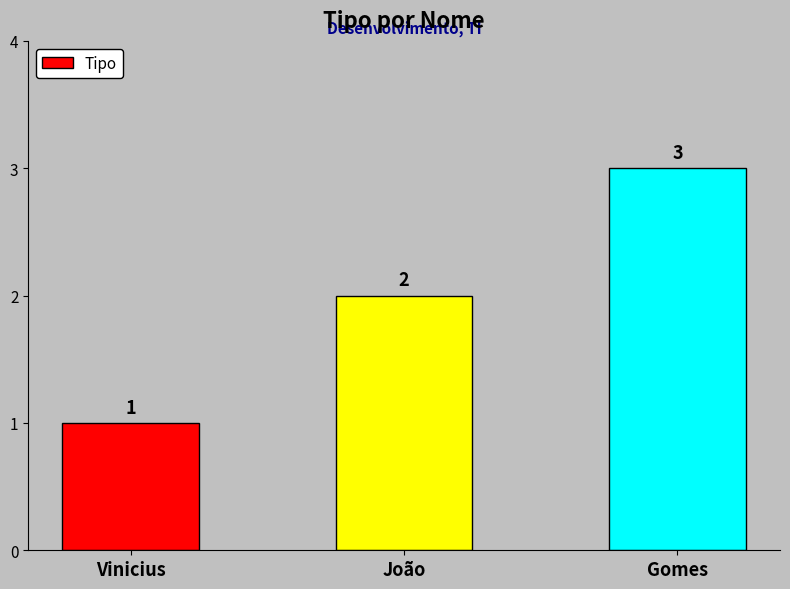

Is it true that the value at Vinicius is 0?

False